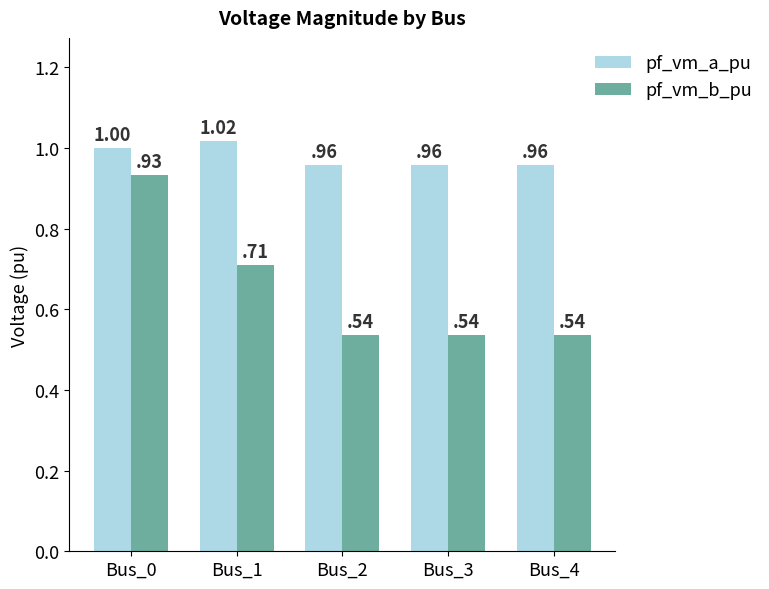

How many bars are there in total?

10